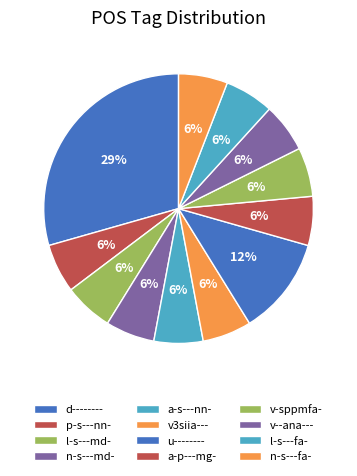

To the nearest percent, what percentage of the pie is l-s---md-?

6%